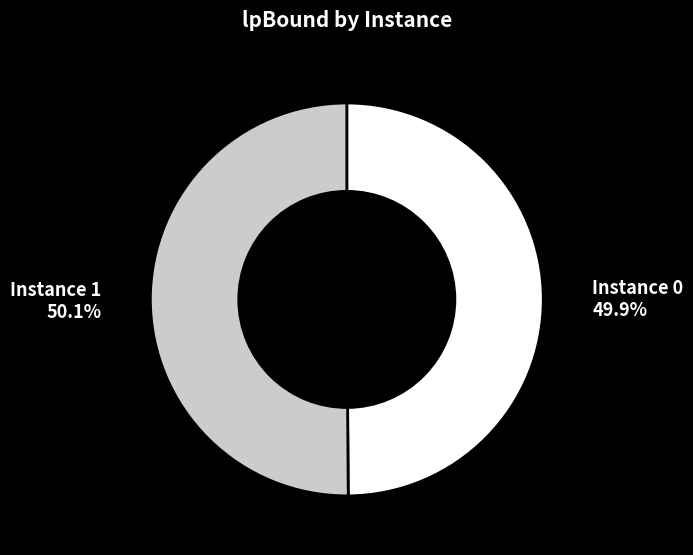

Combined, do Instance 0 and Instance 1 account for over 50%?

Yes